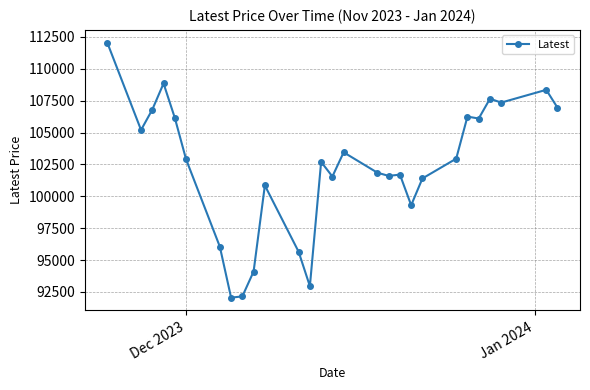

What is the difference between the maximum and minimum values?

20000